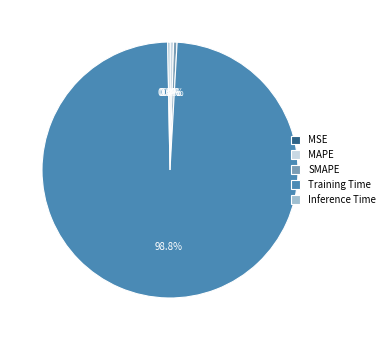

Which slice is the largest?

Training Time